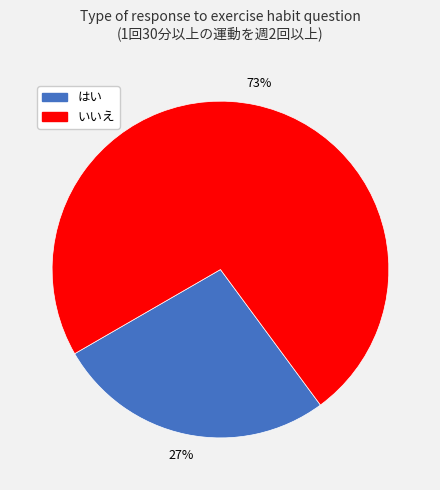

True or false: いいえ accounts for 73% of the total.

True